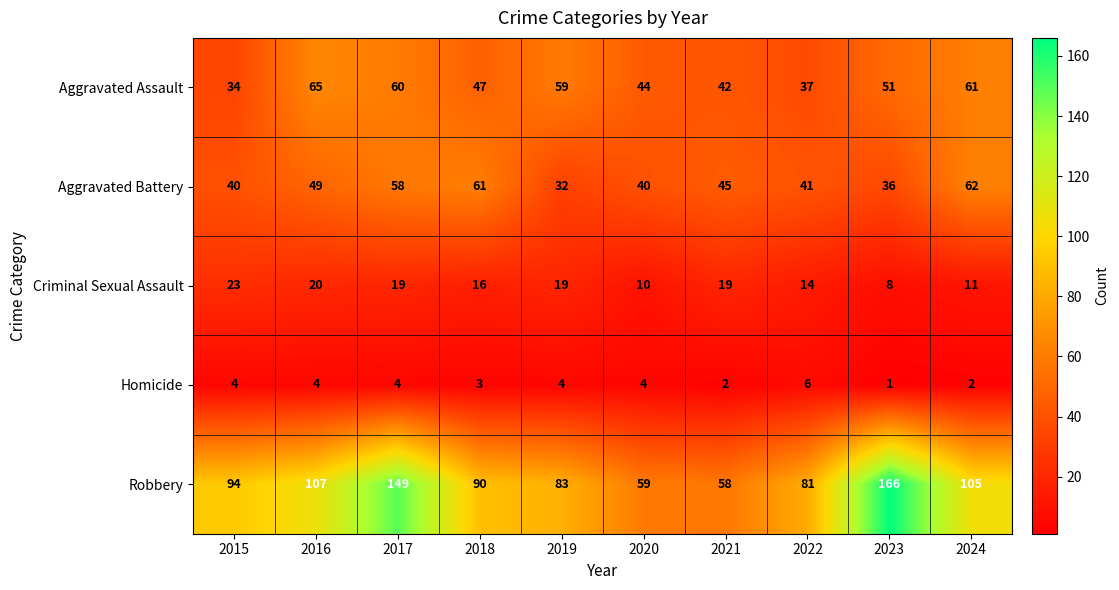

Is it true that Criminal Sexual Assault equals 20 at 2022?

False